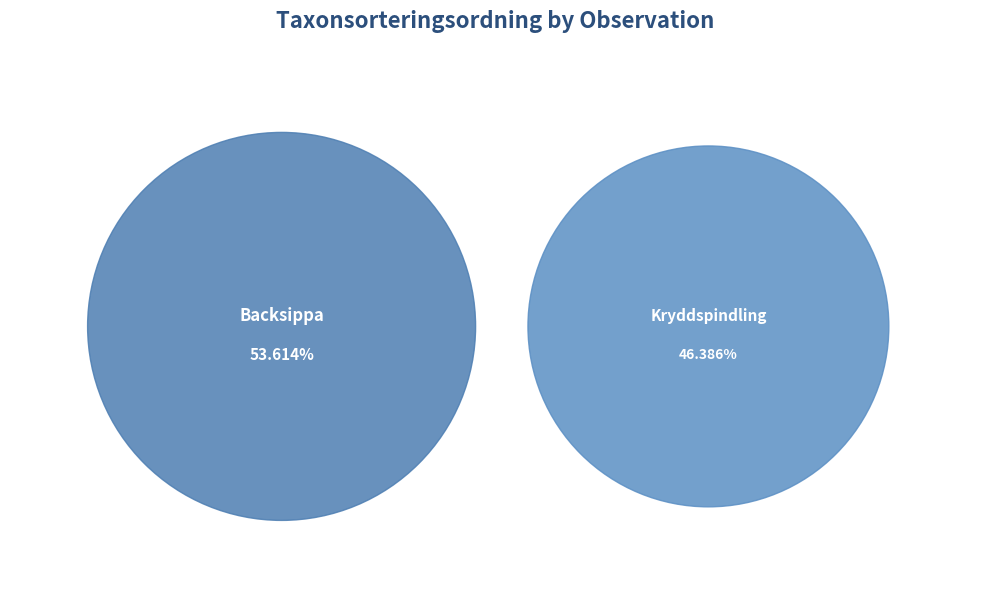

Count the number of slices in the pie.

2